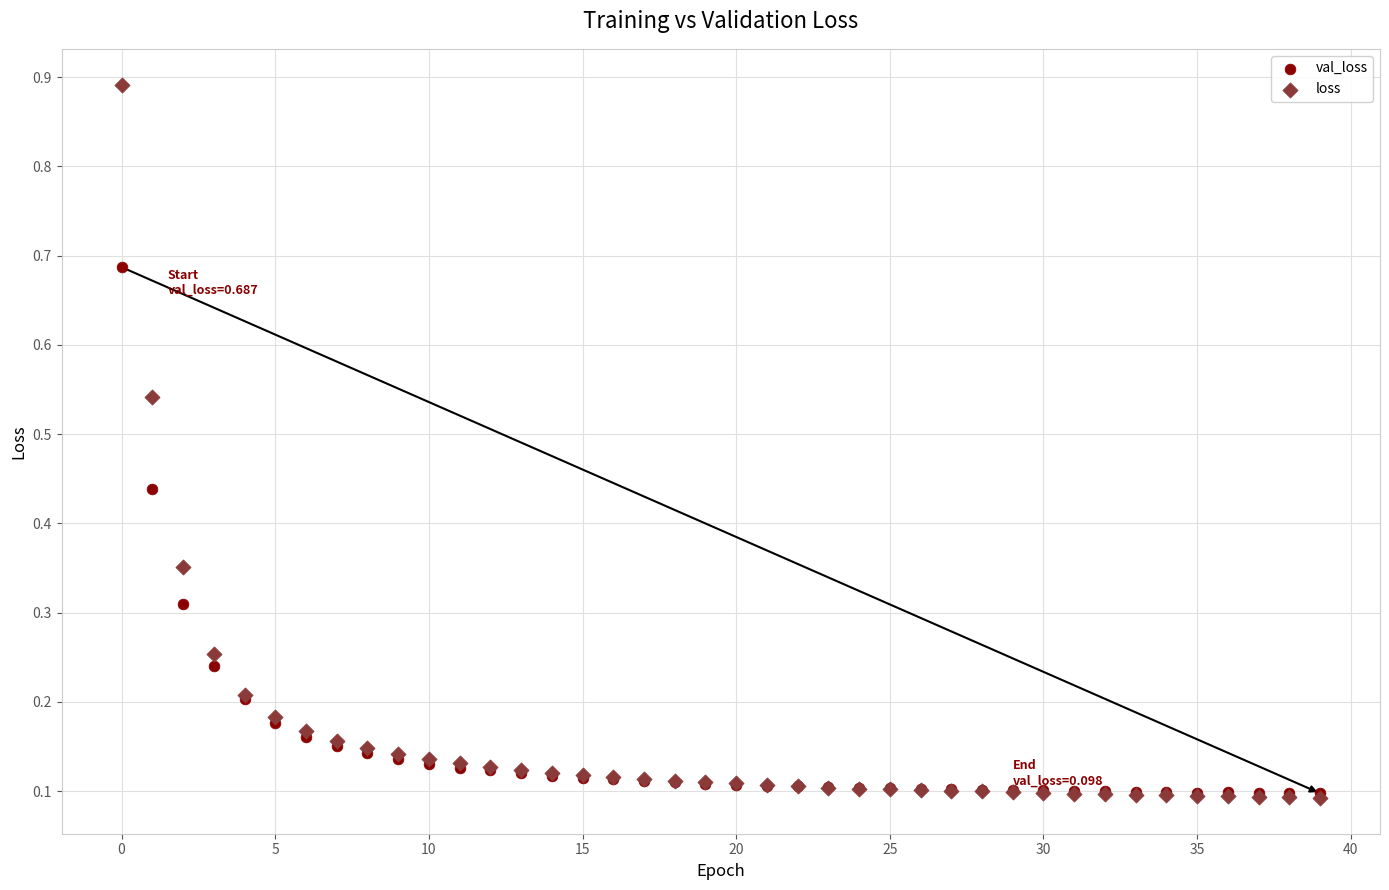

What are all the series names shown in the legend?

val_loss, loss